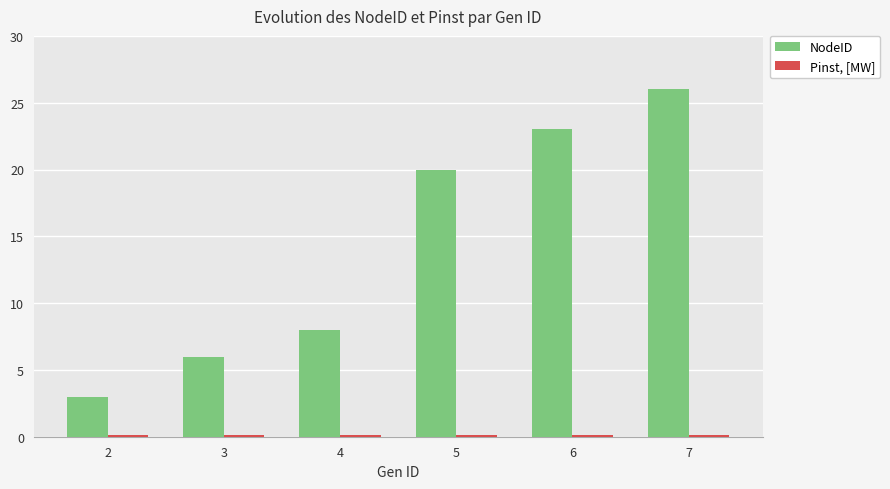

What is the difference between the maximum and minimum values in the NodeID series?

23.0